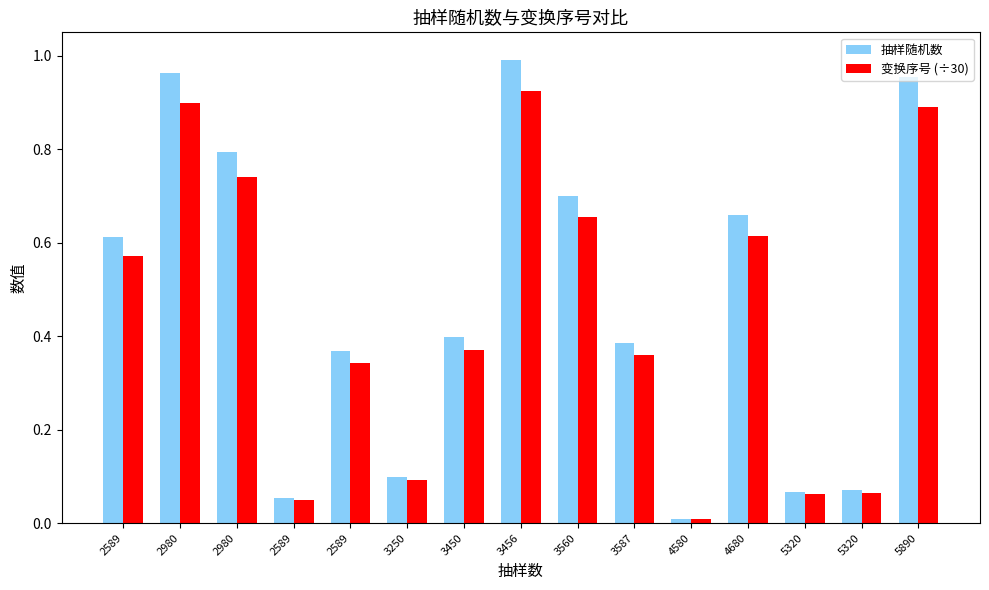

What are all the series names shown in the legend?

抽样随机数, 变换序号 (÷30)